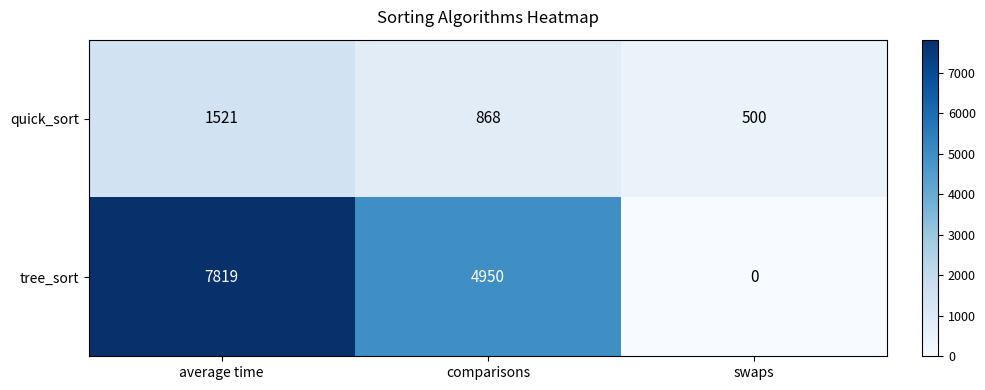

Reading left to right, extract all data points from this chart.

quick_sort: 1521	868	500
tree_sort: 7819	4950	0